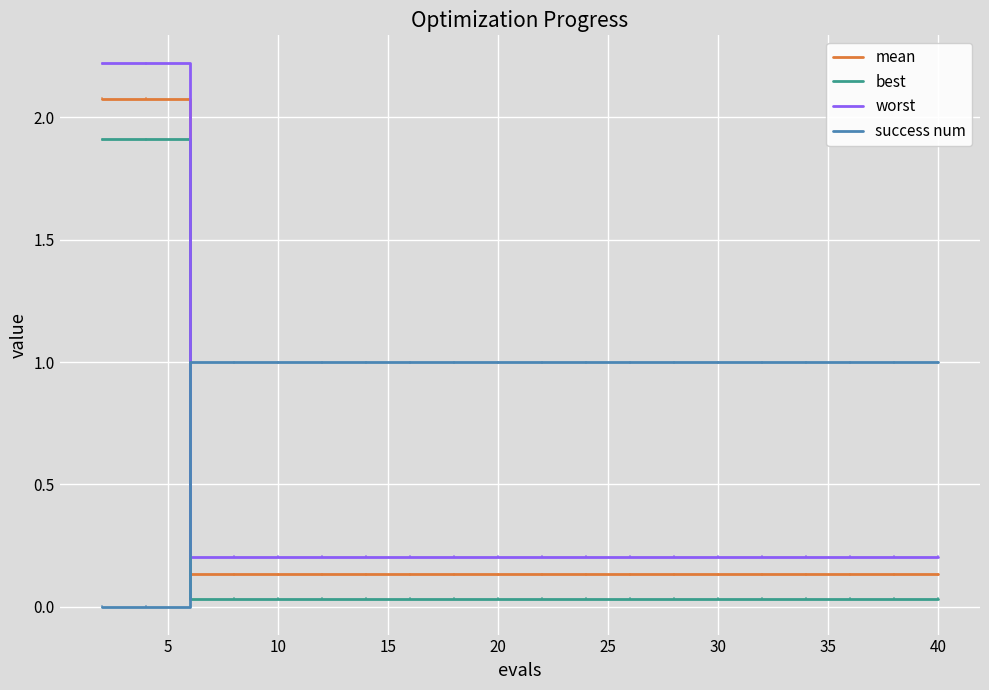

Which series has the largest range (max minus min)?

worst